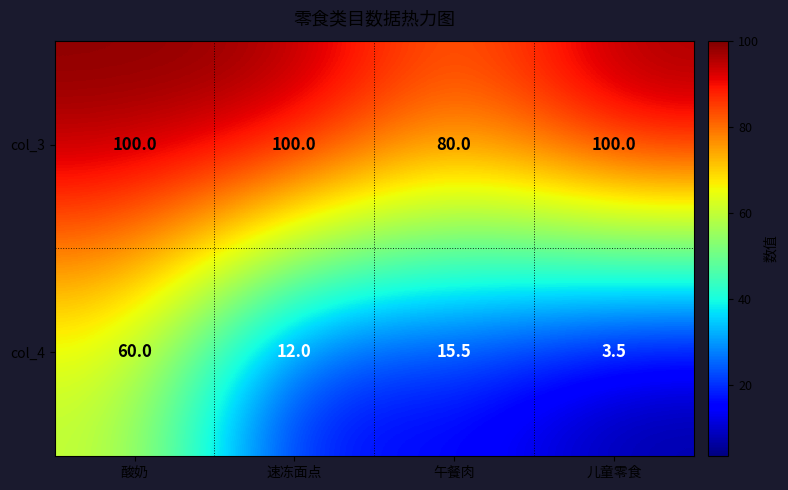

The value of col_3 at 酸奶 is 100.0. True or false?

True